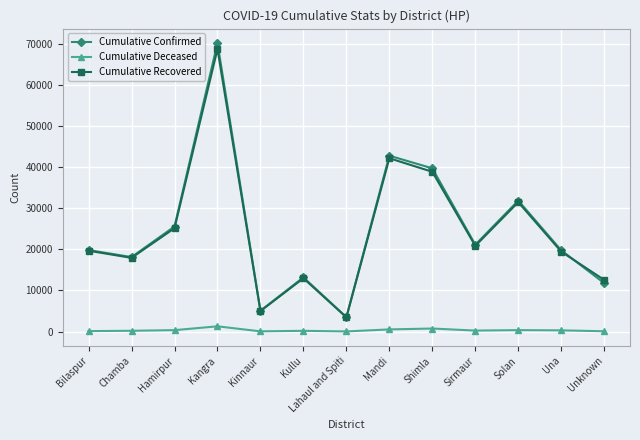

What is the total value across all series at Sirmaur?

42255